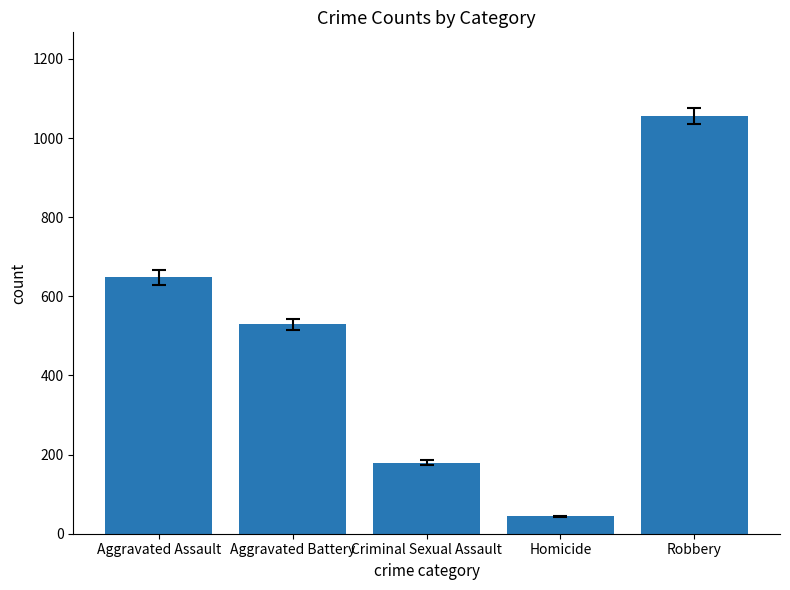

What is the approximate value at Homicide?

44